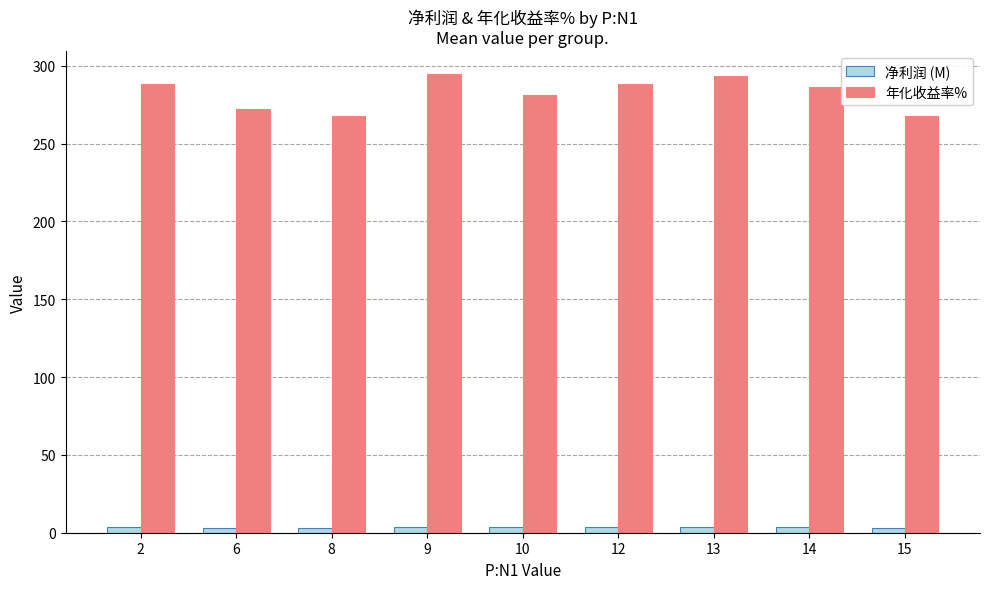

What is the greatest value displayed?

294.5